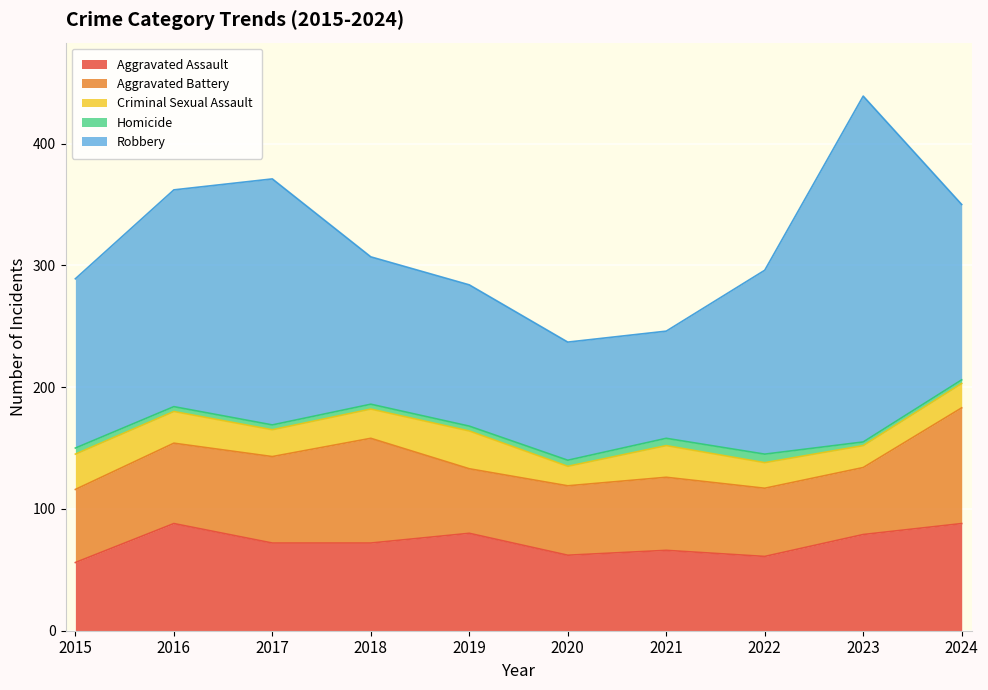

What is the difference between the Aggravated Assault values at 2023 and 2021?

13